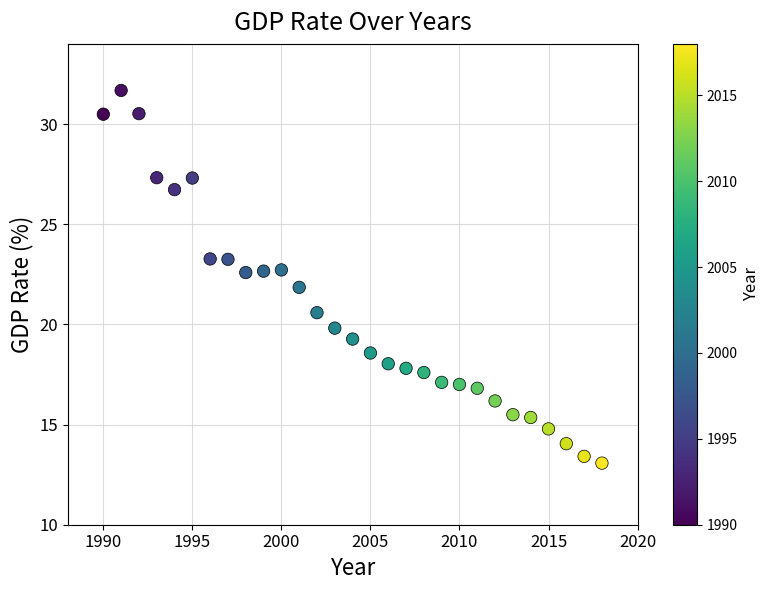

What is the range of X values (max minus min)?

28.0